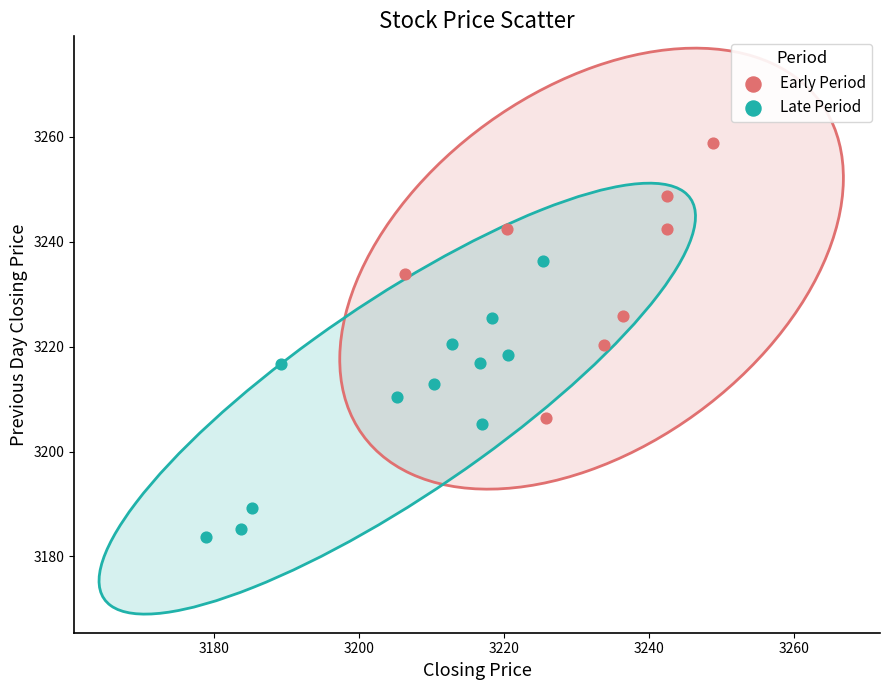

Which series reaches the maximum Y coordinate?

Early Period